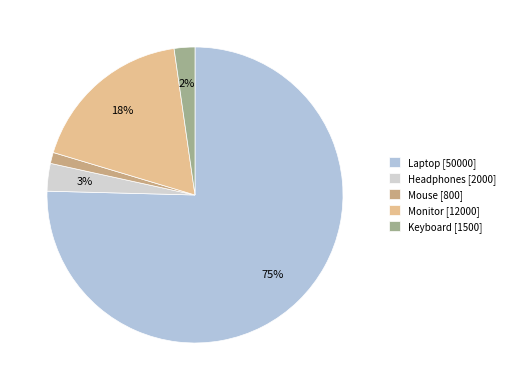

Count the number of slices in the pie.

5